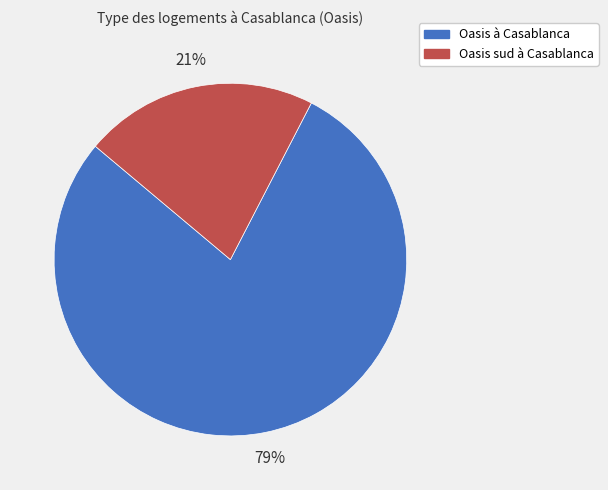

To the nearest percent, what is the average slice percentage?

50%